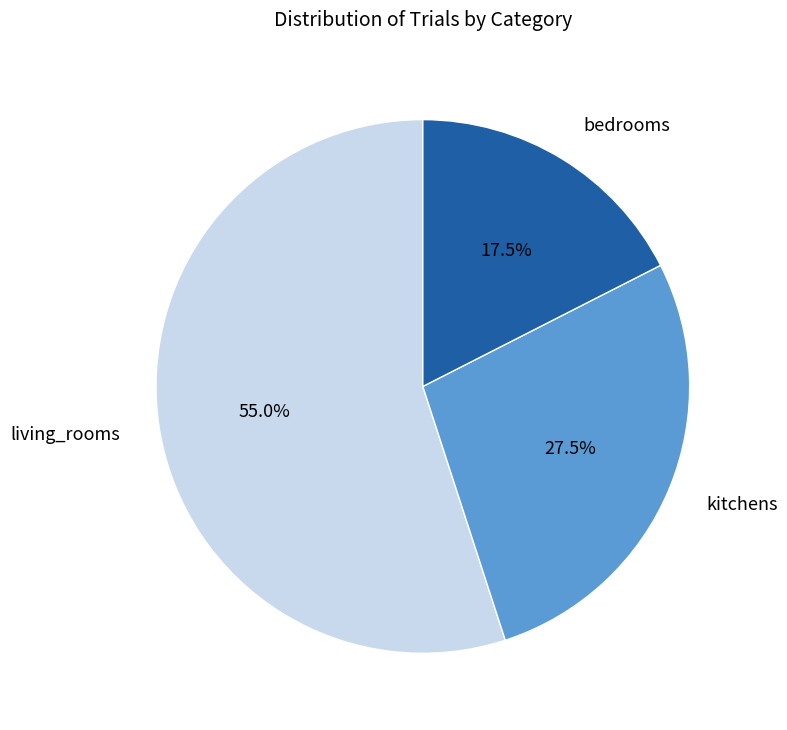

Is there a majority slice in this chart?

Yes